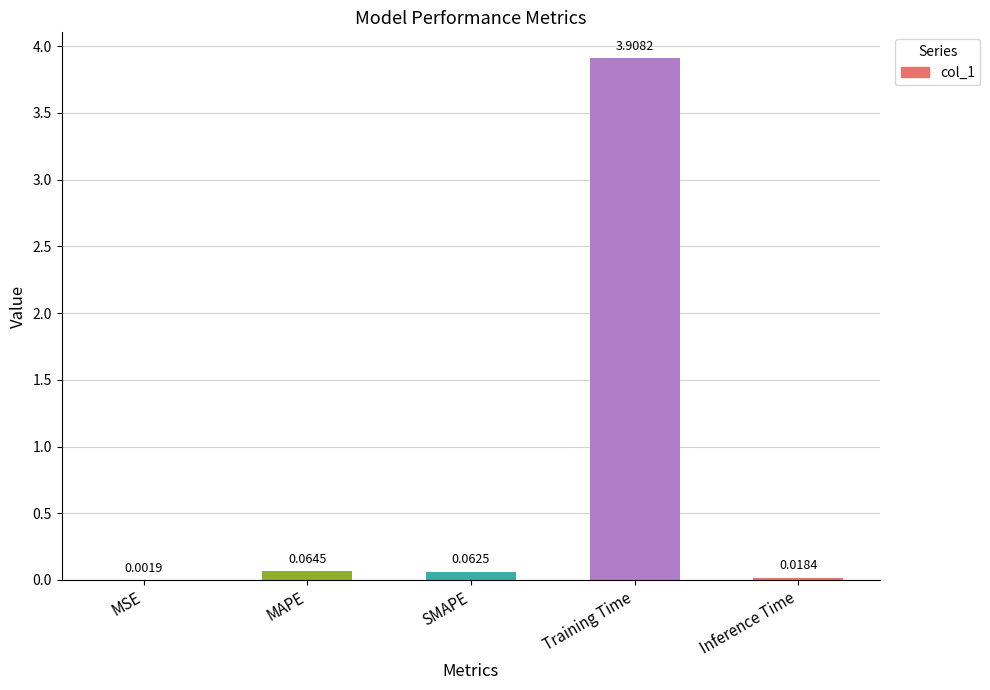

What is the sum of all values?

4.1